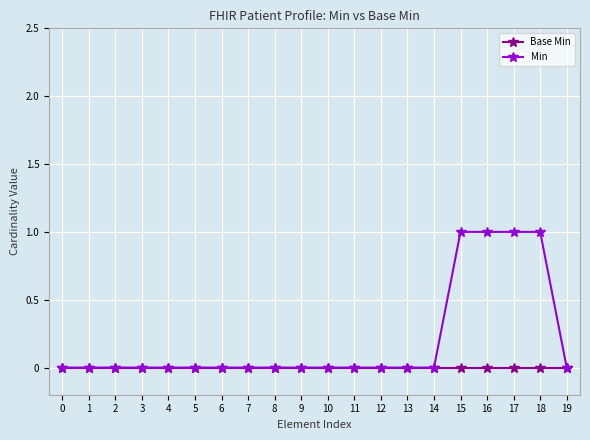

Which series has the largest total across all categories?

Min